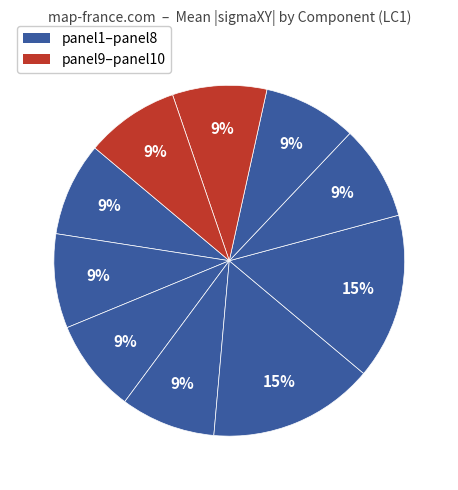

Is there a majority slice in this chart?

No